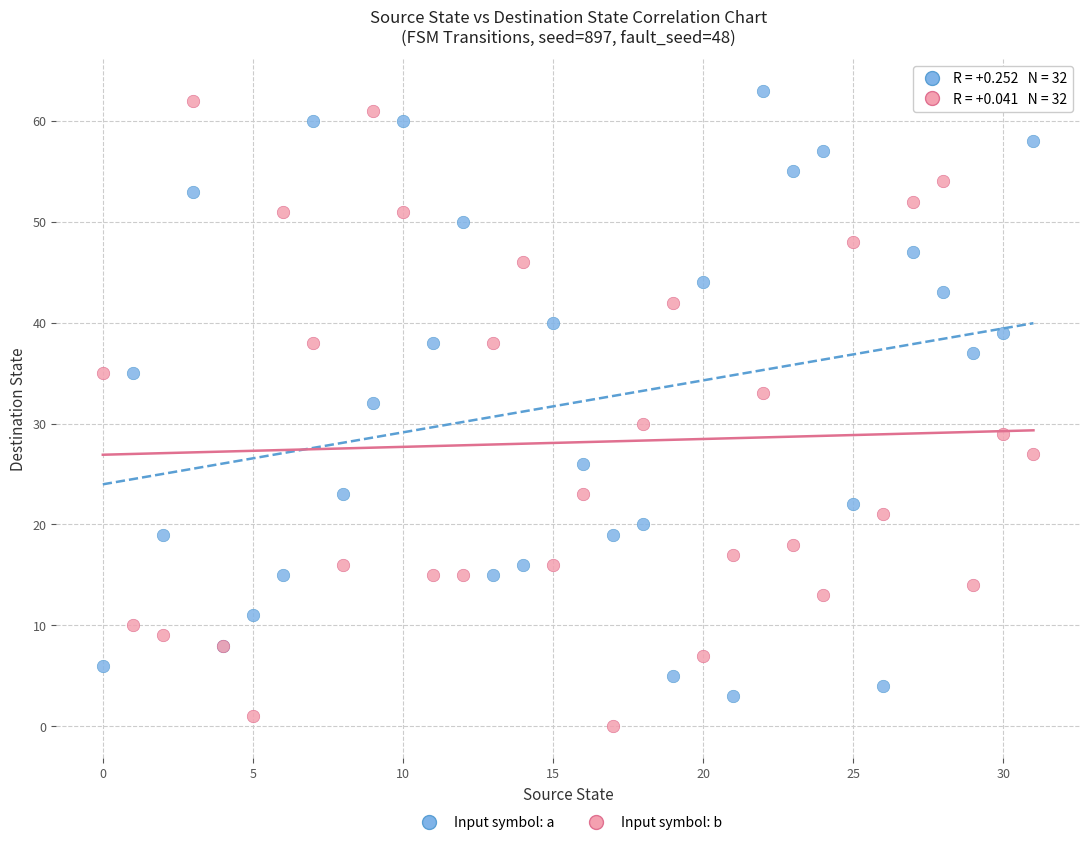

Which series reaches the maximum Y coordinate?

Input symbol: a